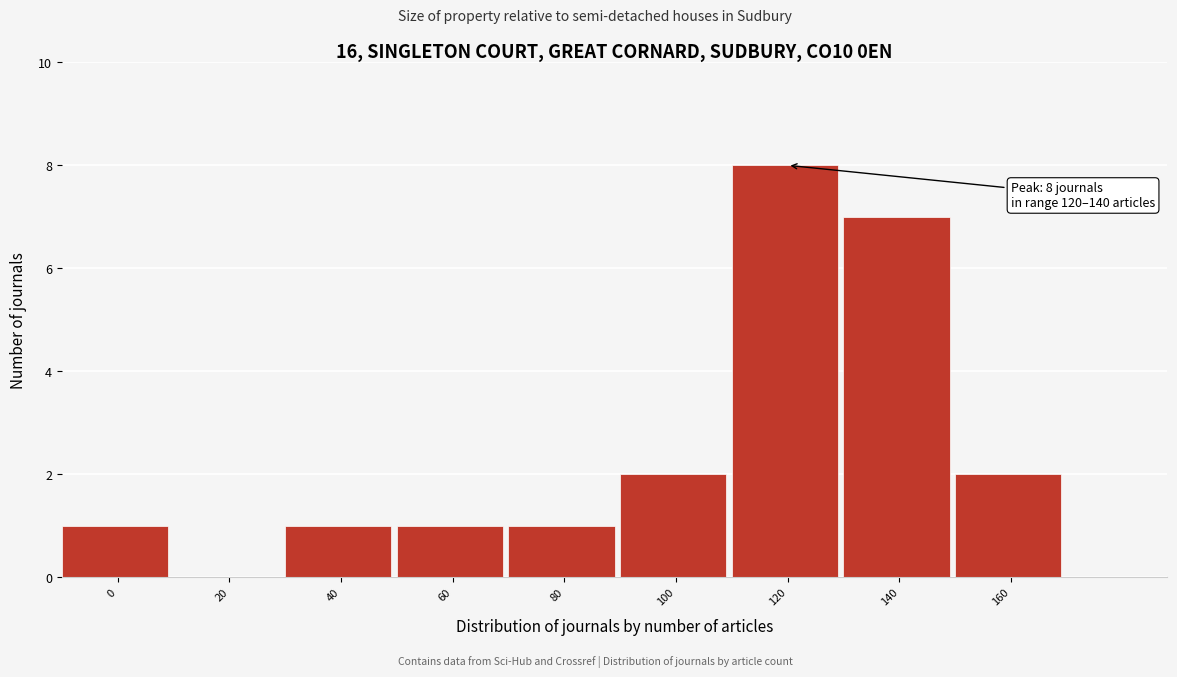

Reading right to left, transcribe all the data shown in this chart.

160=2	140=7	120=8	100=2	80=1	60=1	40=1	20=0	0=1